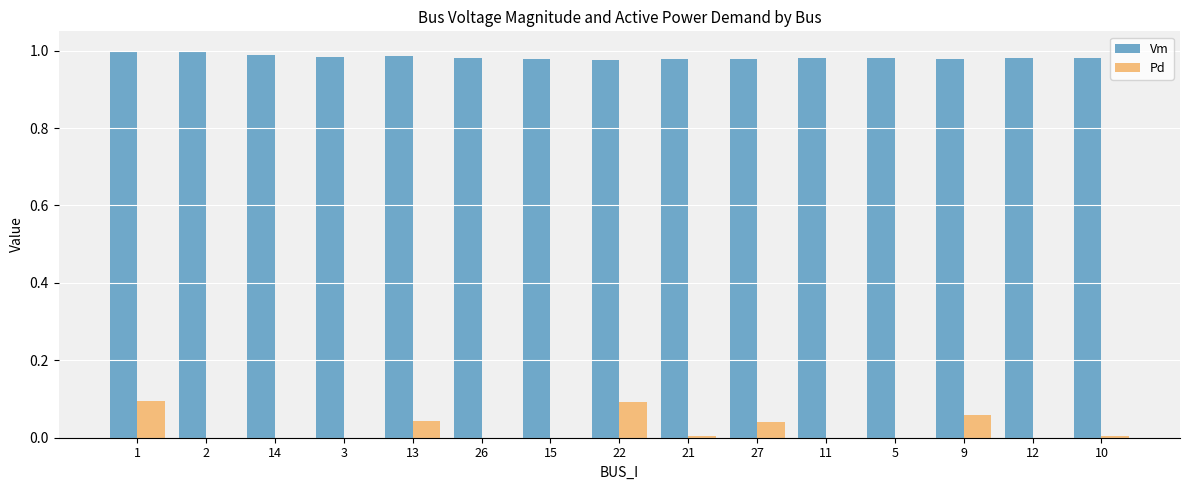

Is it true that Pd equals 0.0 at 13?

True